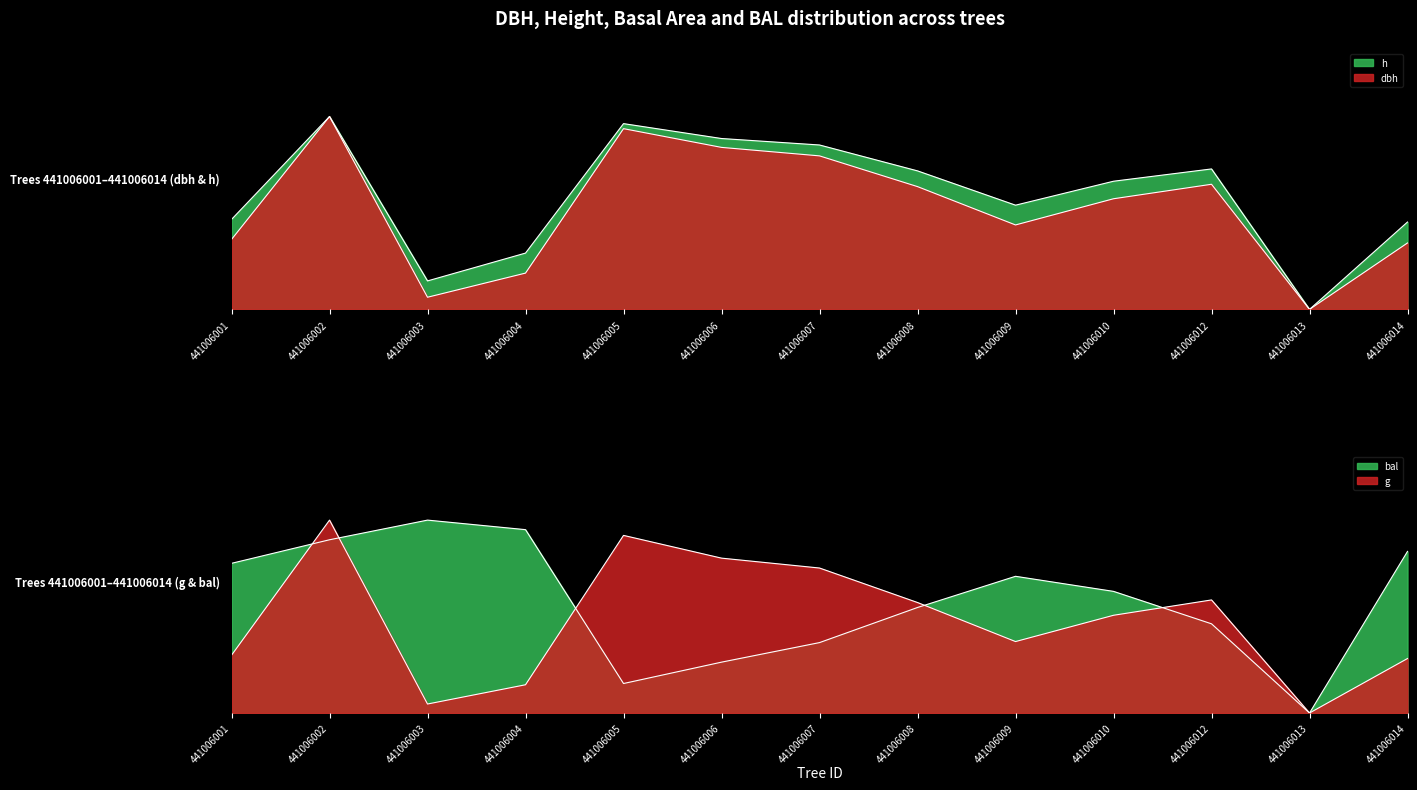

What is the spread (max minus min) of values at 441006005?

0.8